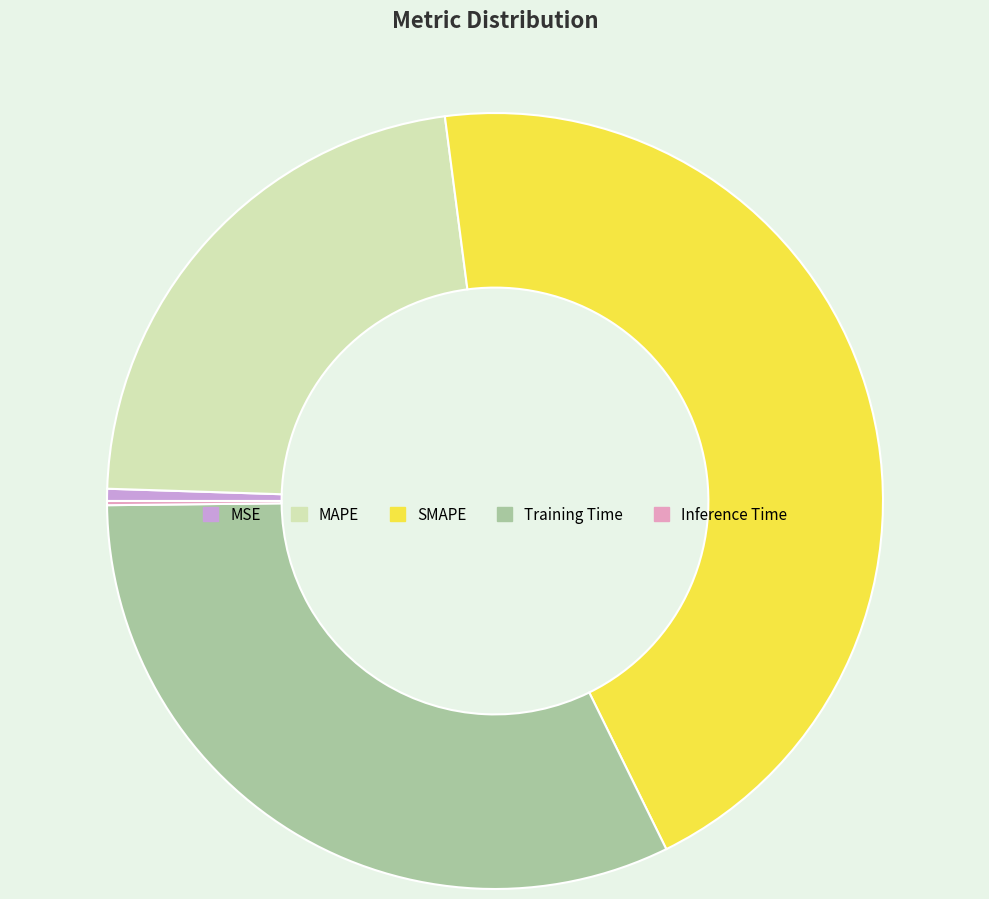

Combined, do SMAPE and MSE account for over 50%?

No